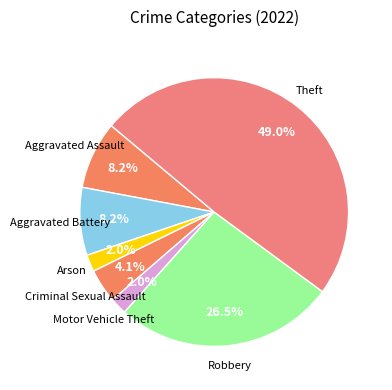

Does Theft account for over 50% of the chart?

No